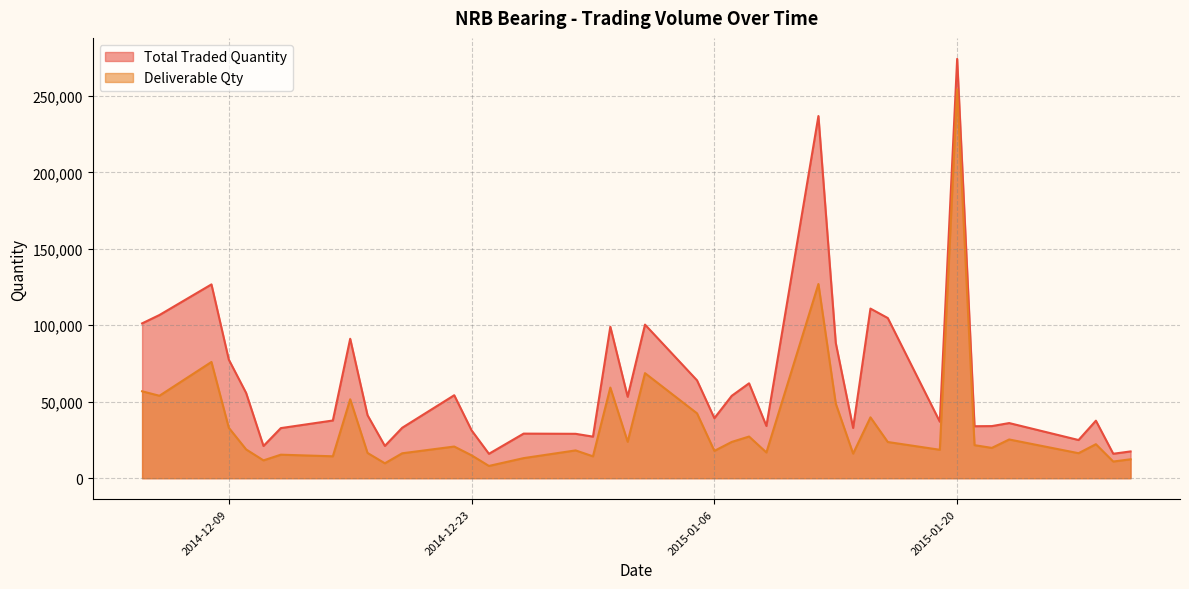

Does the chart display data point markers on the line(s)?

No